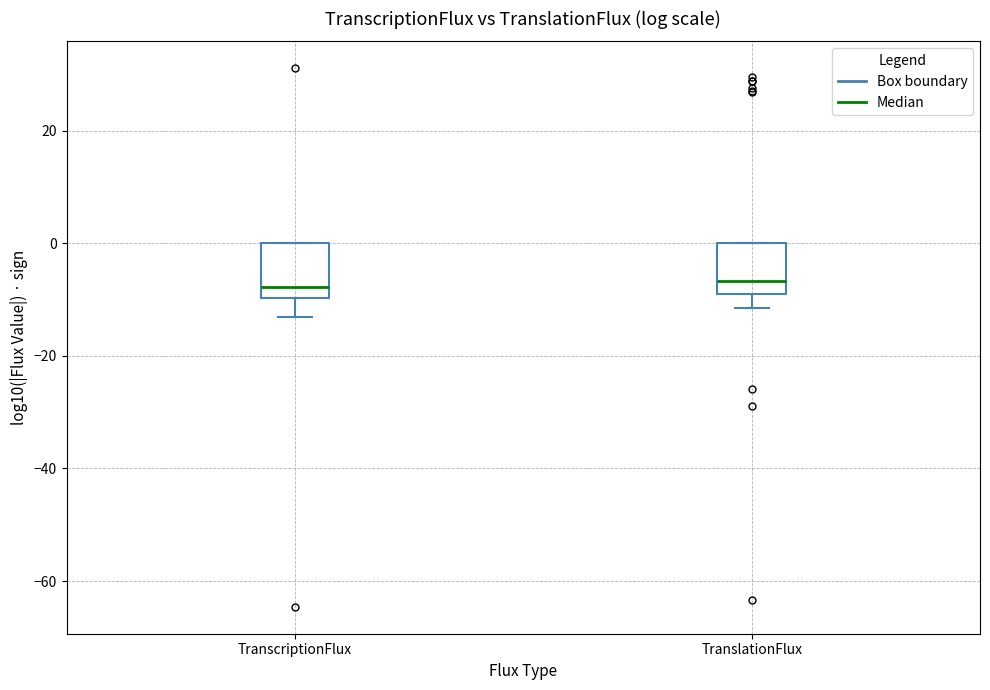

Reading left to right, read every box against the y-axis: the position of its median line, the range the box covers, and the ends of its whiskers. The values are not printed on the chart, so give them approximately, as read against the axis.

TranscriptionFlux: median -8, box -10 to 0, whiskers -14 to 0
TranslationFlux: median -6, box -8 to 0, whiskers -12 to 0